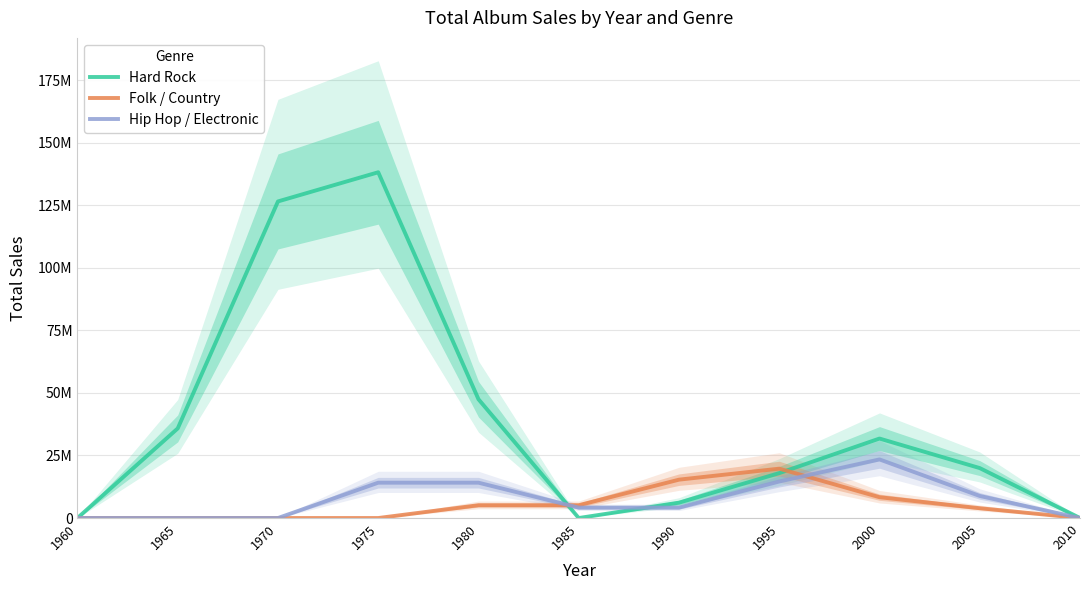

Which has a higher value, 1965 or 1995?

1965